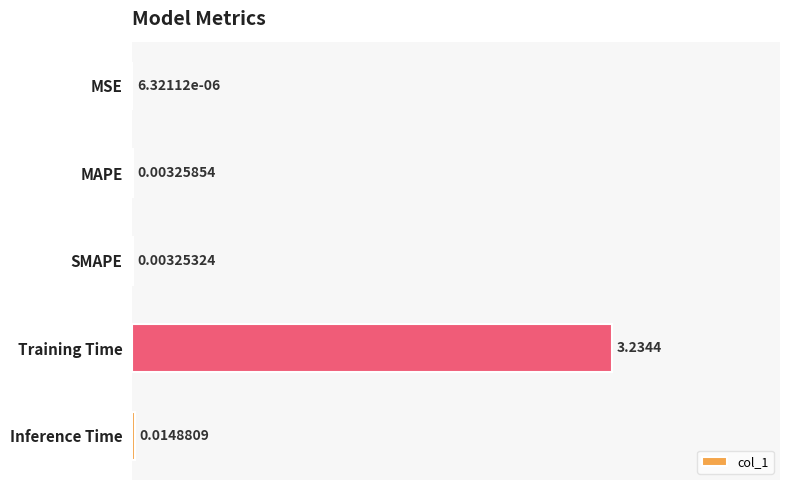

What is the sum of all values?

3.3